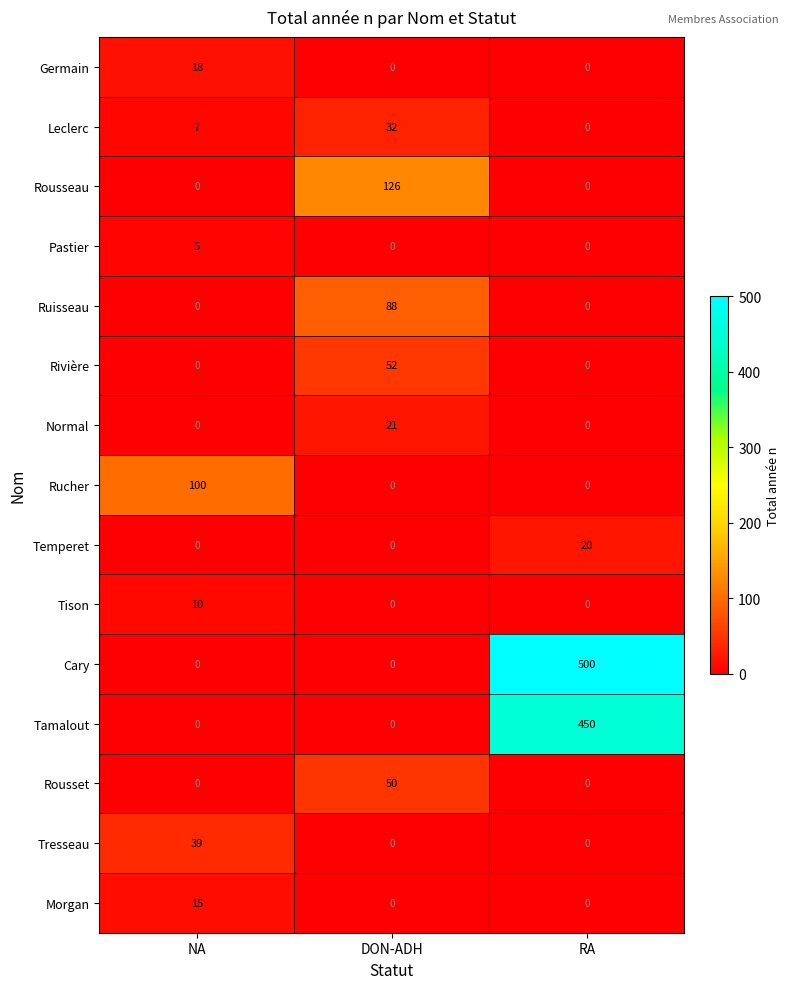

What is the maximum value shown in the chart?

500